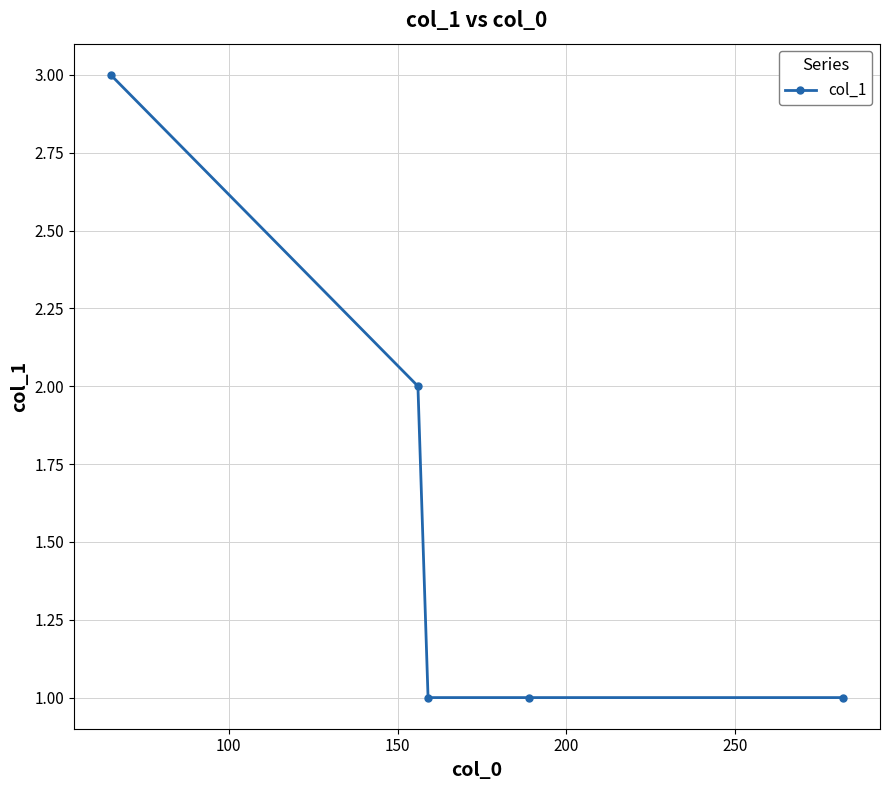

What is the maximum value shown in the chart?

3